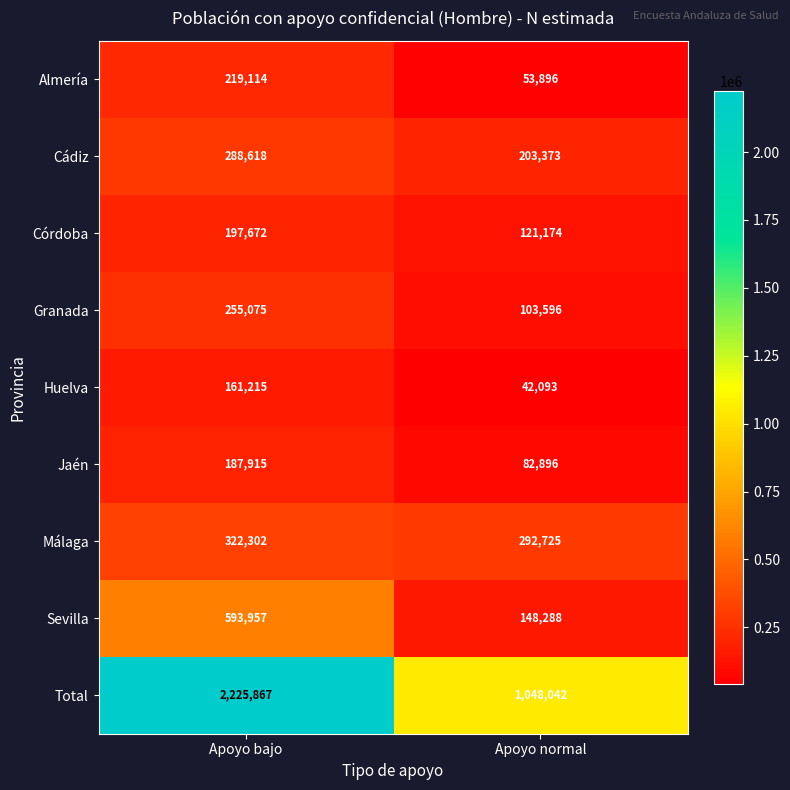

List the series in order of their peak value, highest first.

Total, Sevilla, Málaga, Cádiz, Granada, Almería, Córdoba, Jaén, Huelva